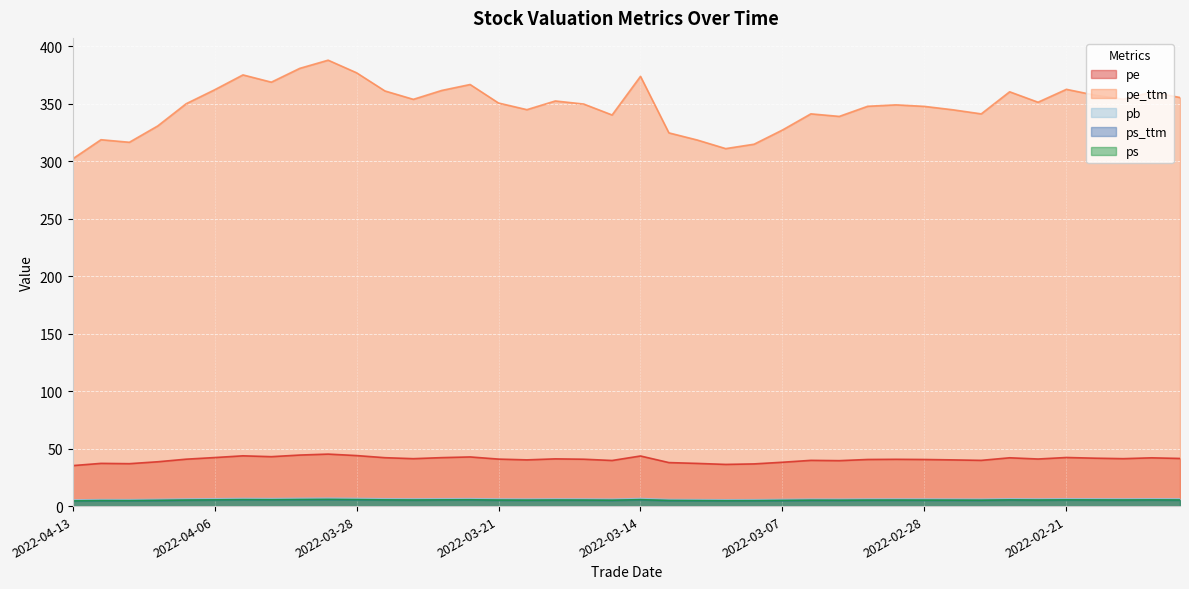

What position from the left is 2022-03-25?

12